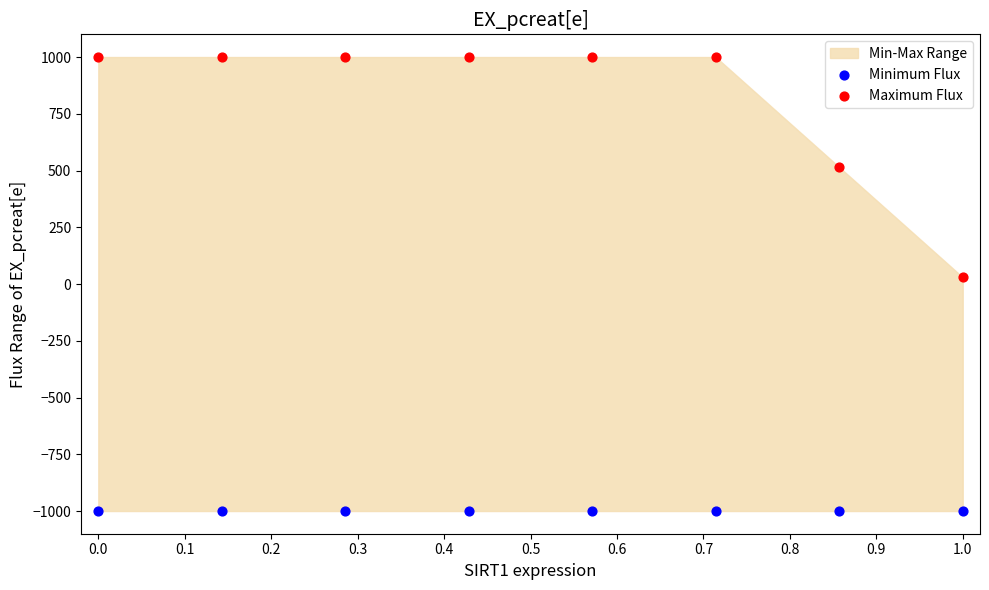

Which series reaches the maximum Y coordinate?

Maximum Flux